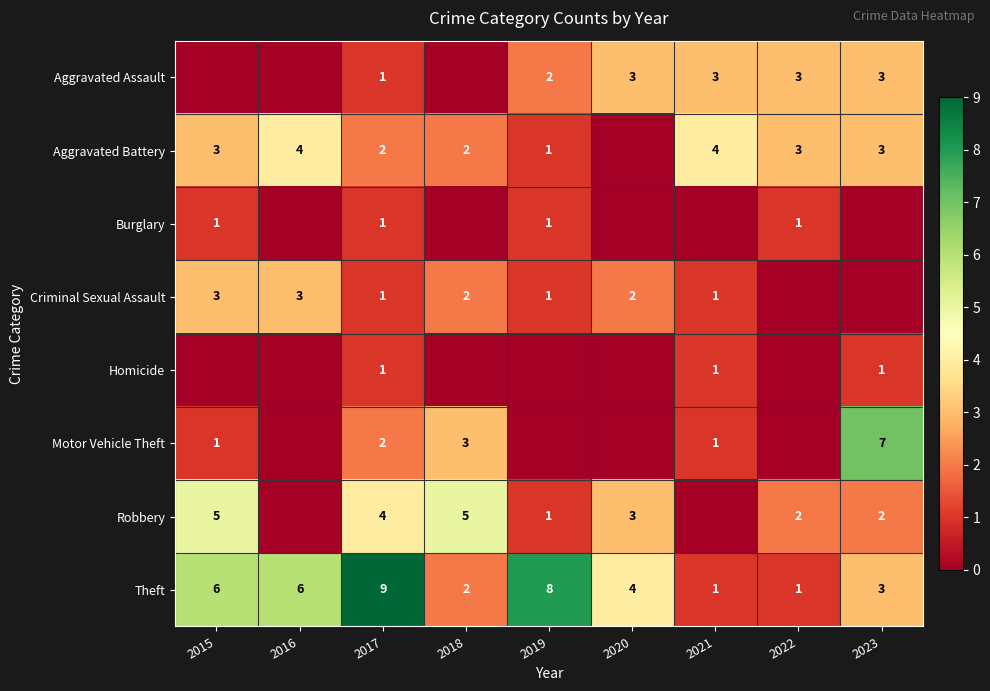

At which label does Theft reach its peak?

2017